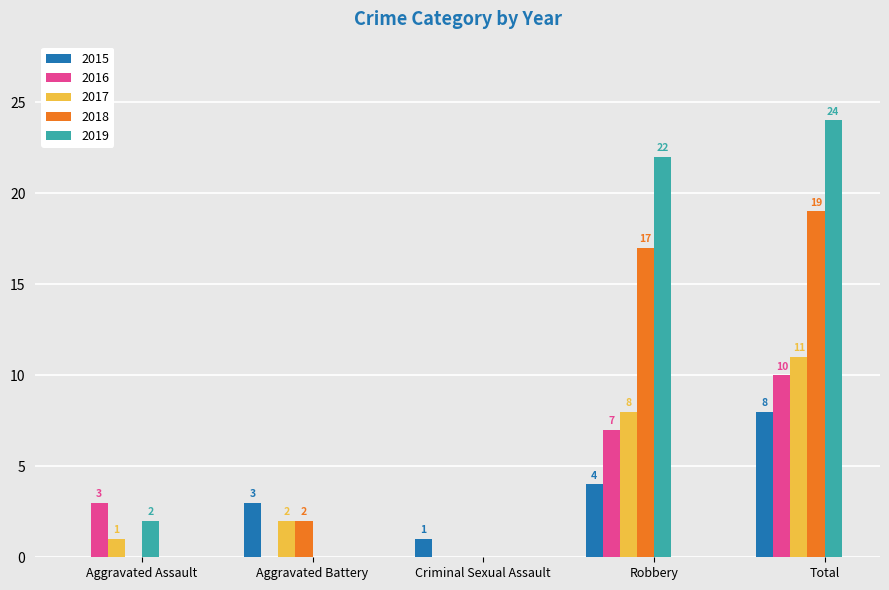

Which series changed the most between Aggravated Assault and Criminal Sexual Assault?

2016